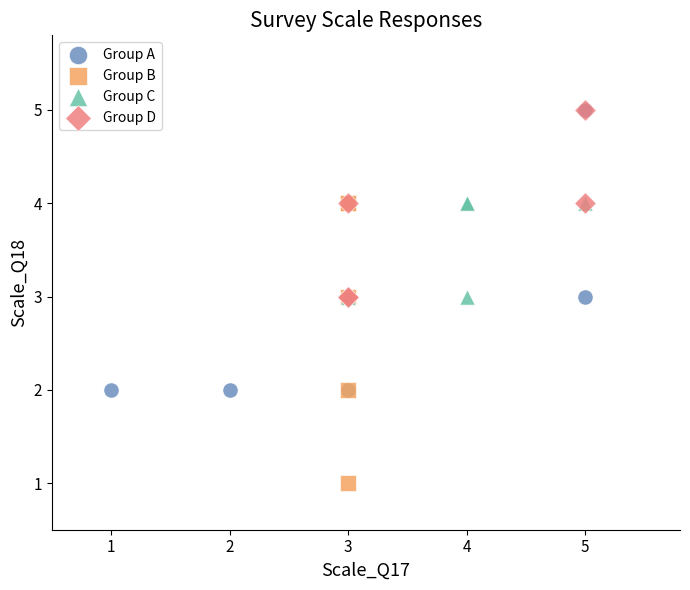

Which series reaches the minimum Y coordinate?

Group B